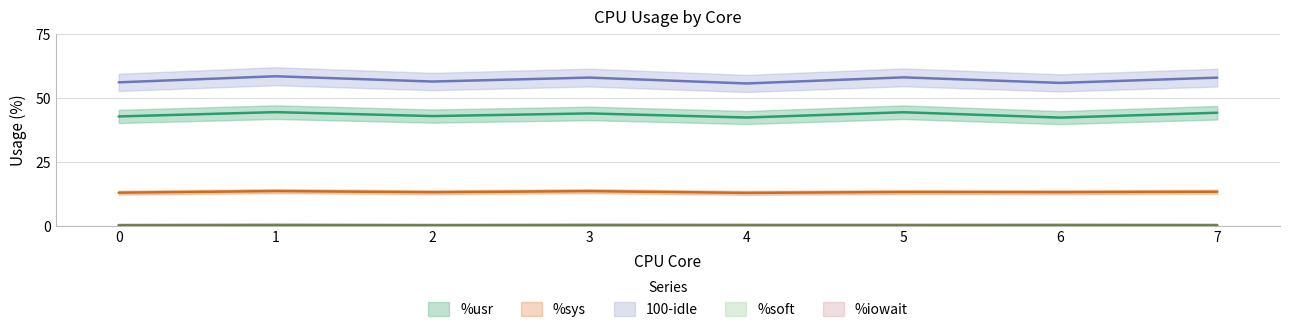

What is the spread (max minus min) of values at 3?

57.8